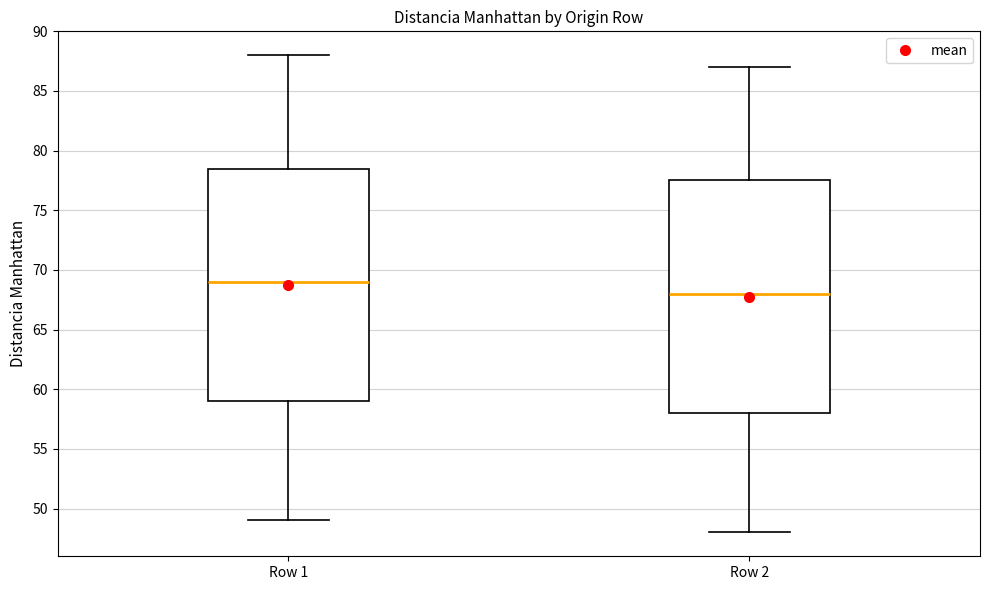

Where is the upper edge of the box for Row 2 on the y-axis? The values are not printed on the chart, so give them approximately, as read against the axis.

77.5